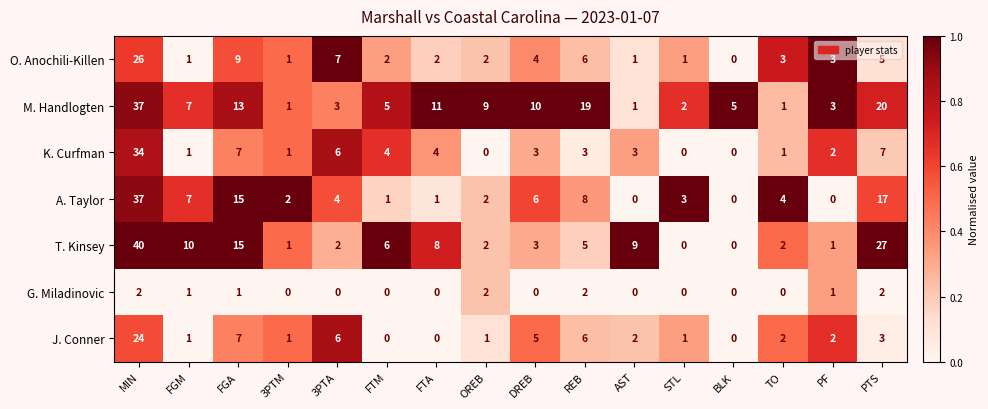

Where does the K. Curfman series first go above 3?

MIN